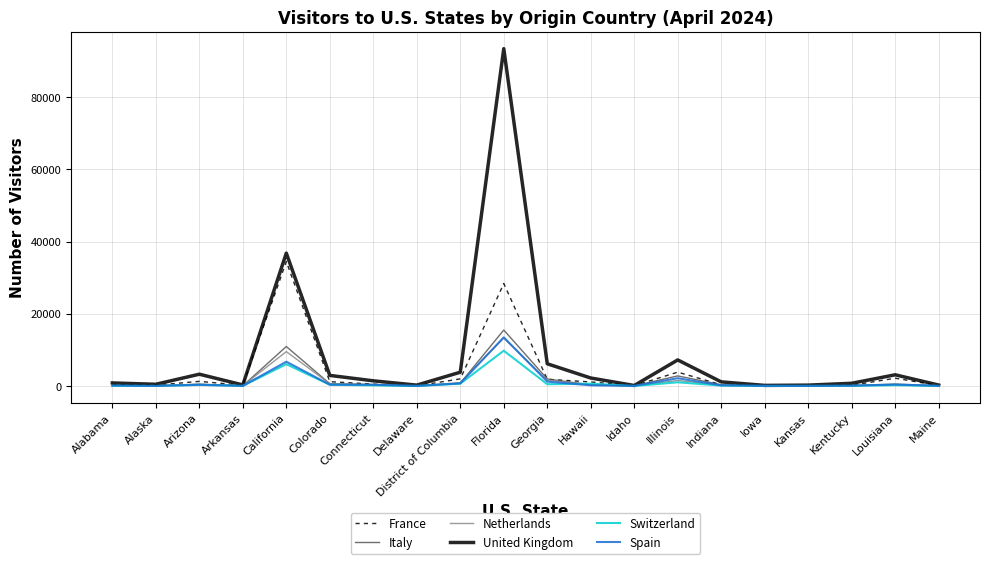

Does the chart display data point markers on the line(s)?

No